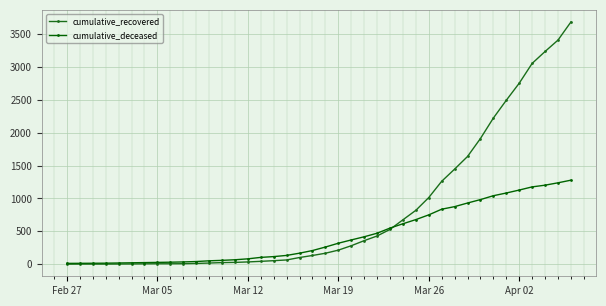

Does the chart have visible grid lines?

Yes